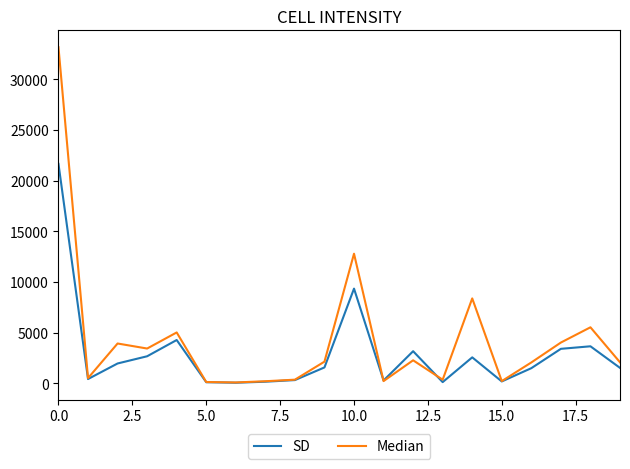

Which series has the widest spread of values?

Median